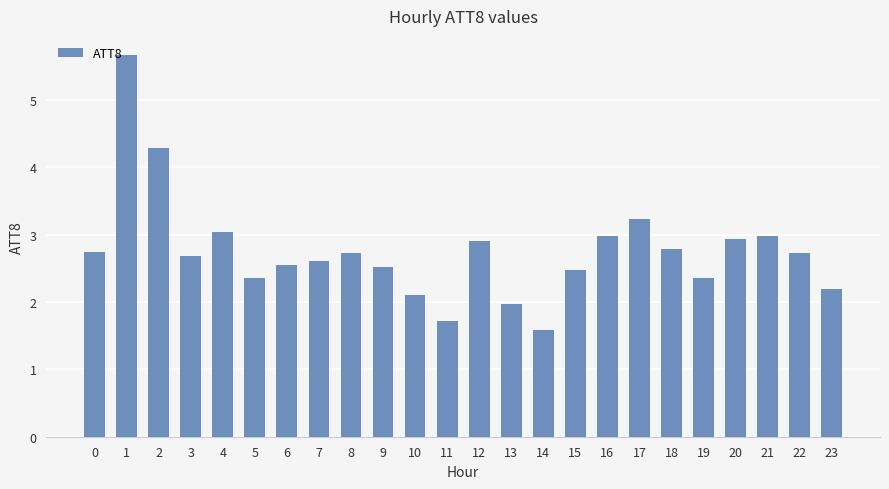

Read the value at 1.

5.7